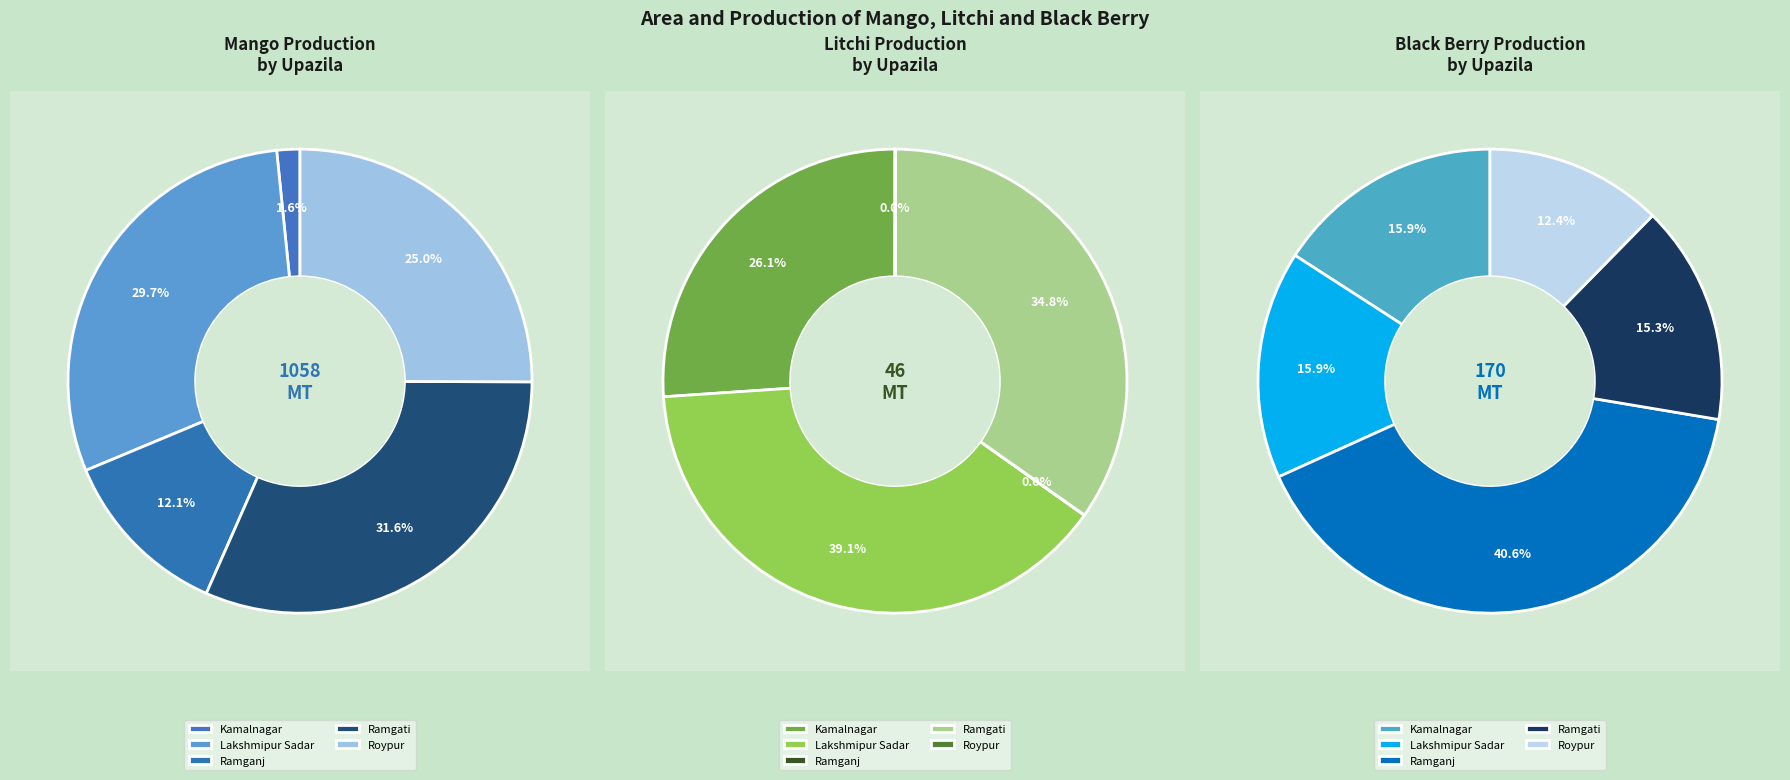

How many slices are in this pie chart?

5